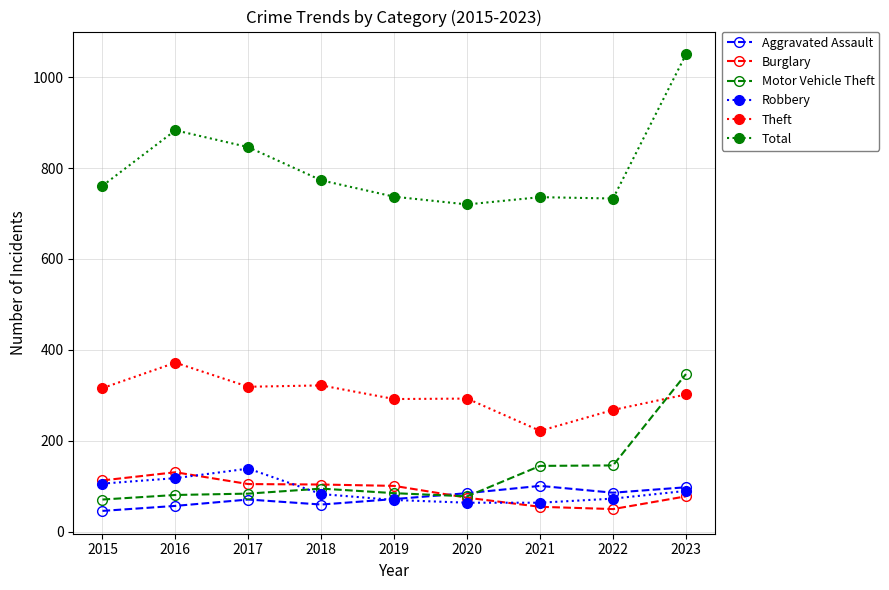

What is the difference between the Motor Vehicle Theft values at 2015 and 2022?

75